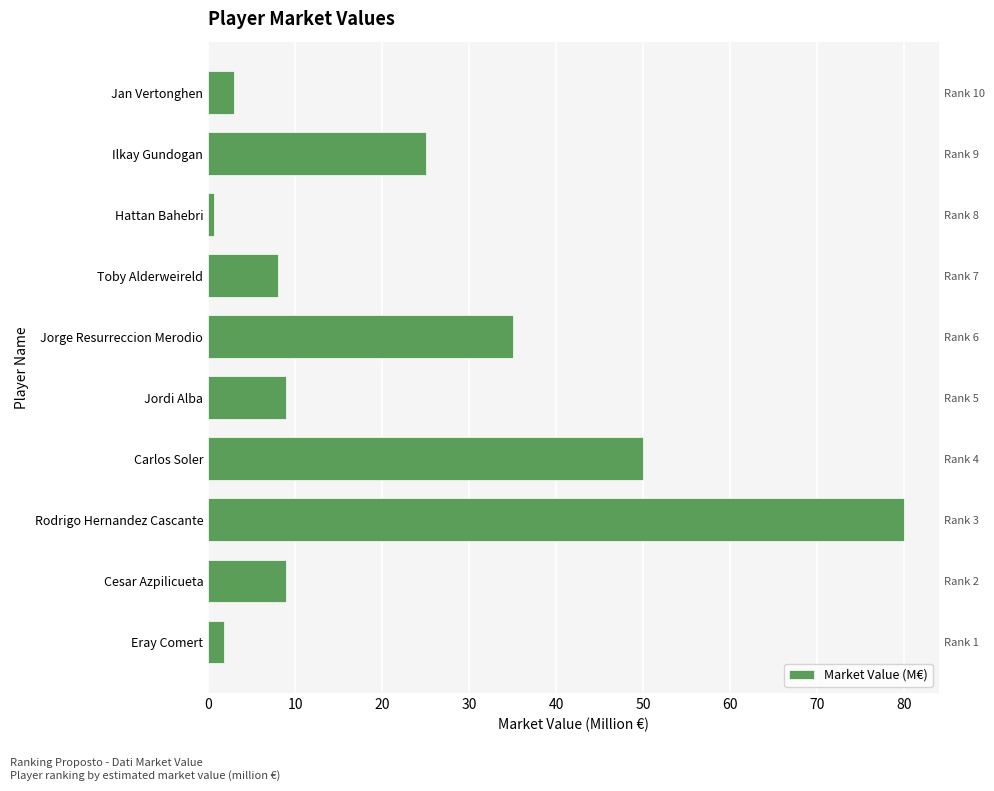

Reading left to right, transcribe all the data shown in this chart.

1.8	9.0	80.0	50.0	9.0	35.0	8.0	0.7	25.0	3.0